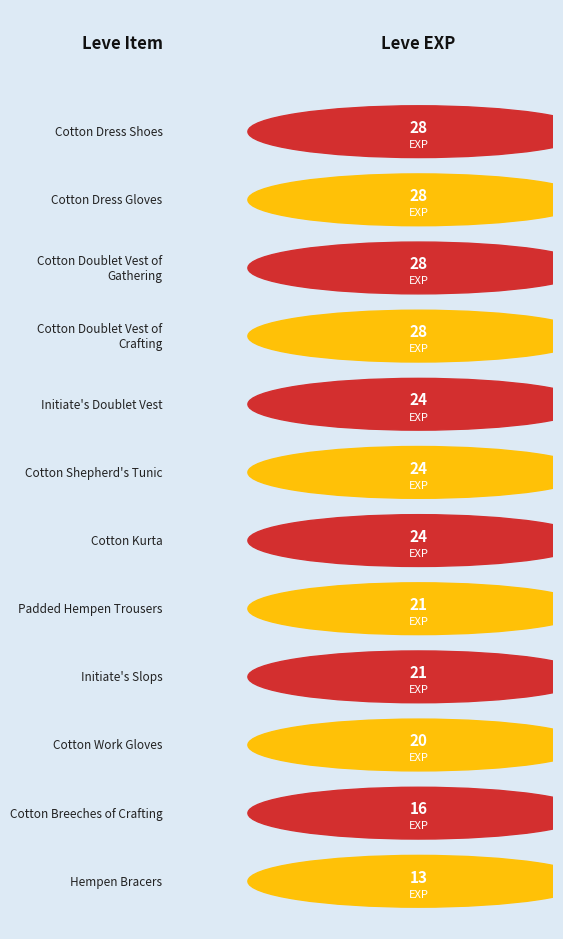

At which label does the data first exceed 9?

Hempen Bracers